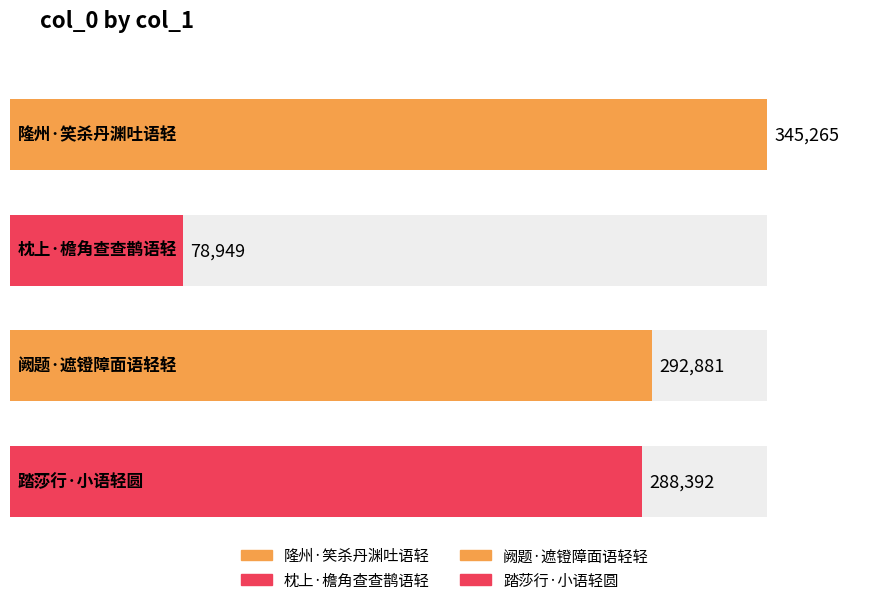

What position from the right is 隆州·笑杀丹渊吐语轻?

4